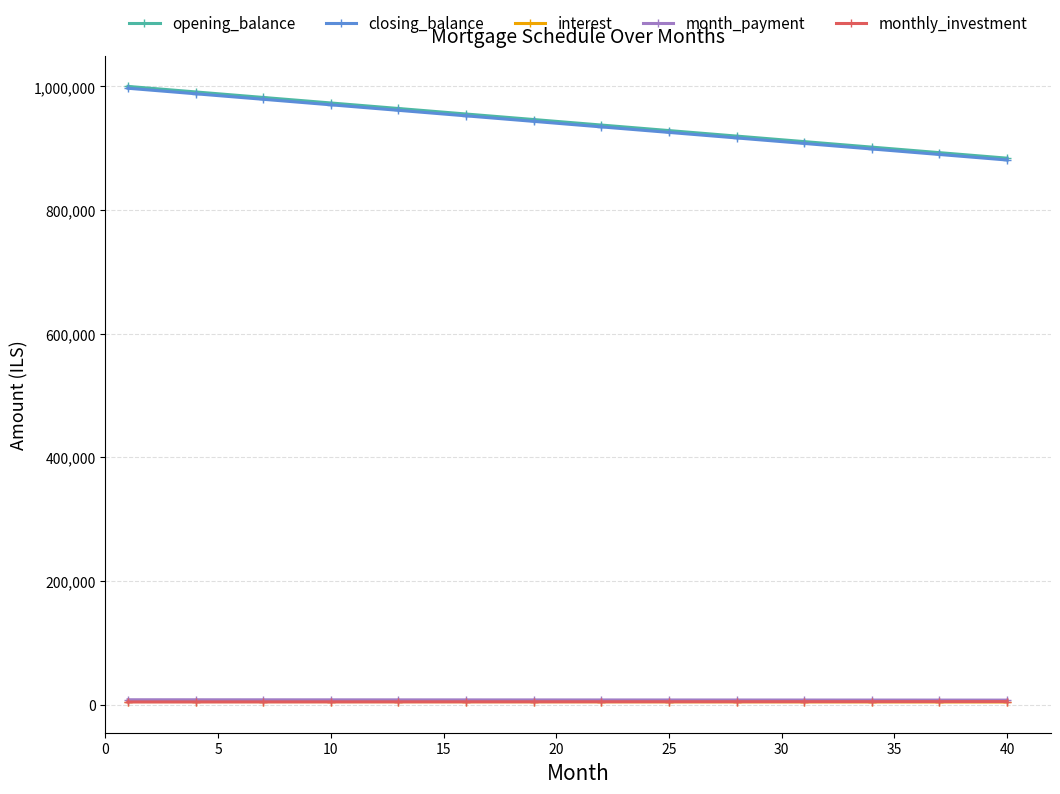

What is the maximum value shown in the chart?

1000000.0